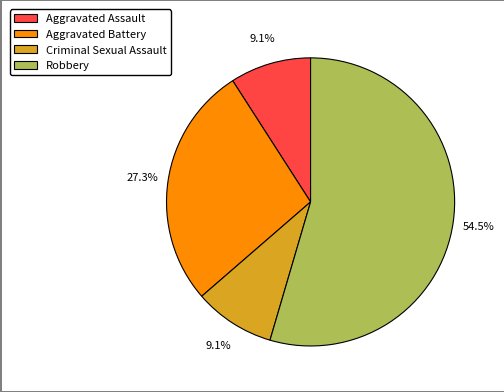

How many segments does this pie chart have?

4